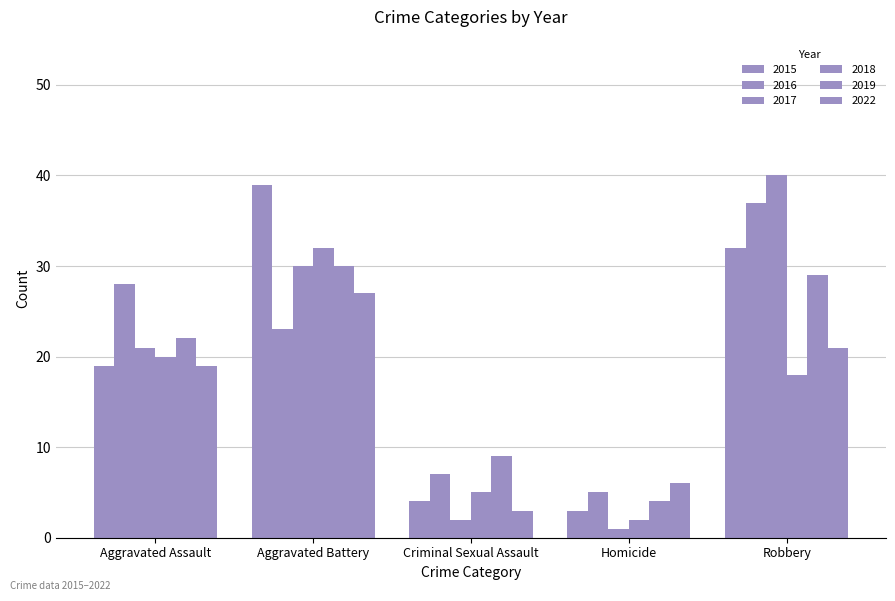

At how many categories does at least one series exceed 21?

3